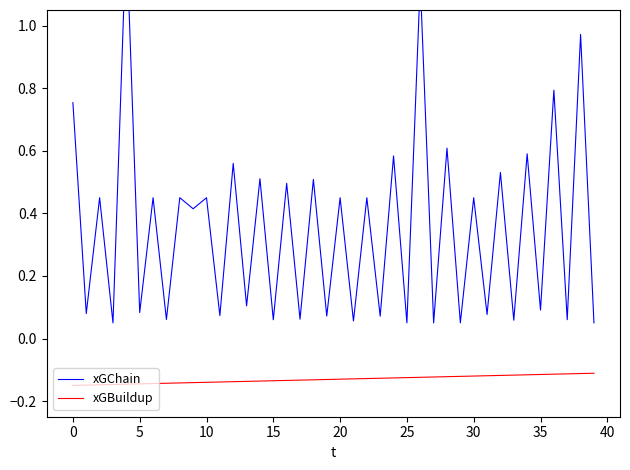

What is the maximum value shown in the chart?

1.3